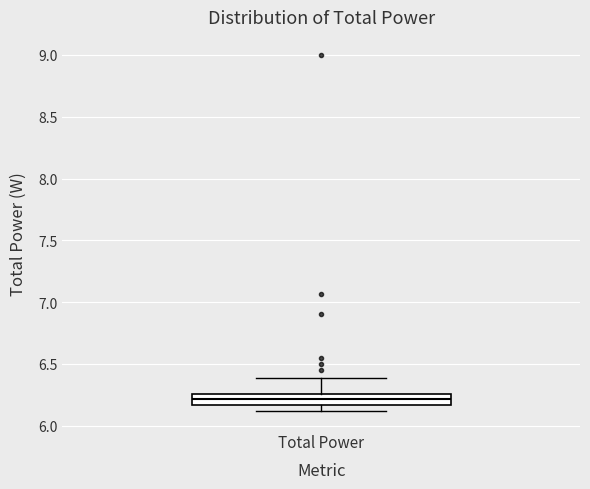

Read this box plot against the y-axis: the position of the median line, the range covered by the box, and the ends of both whiskers. The values are not printed on the chart, so give them approximately, as read against the axis.

median 6.20, box 6.15 to 6.25, whiskers 6.10 to 6.40